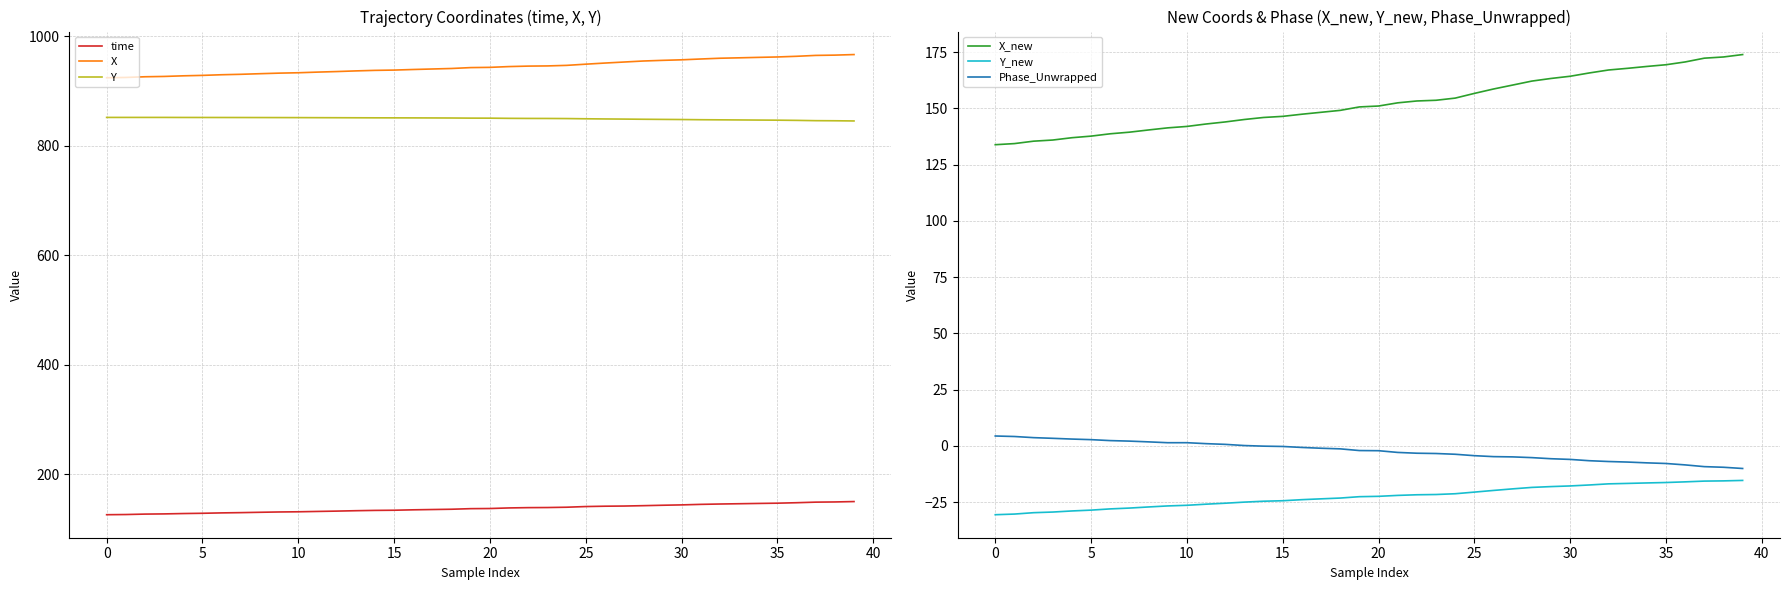

True or false: Y_new and X_new cross at least once.

False